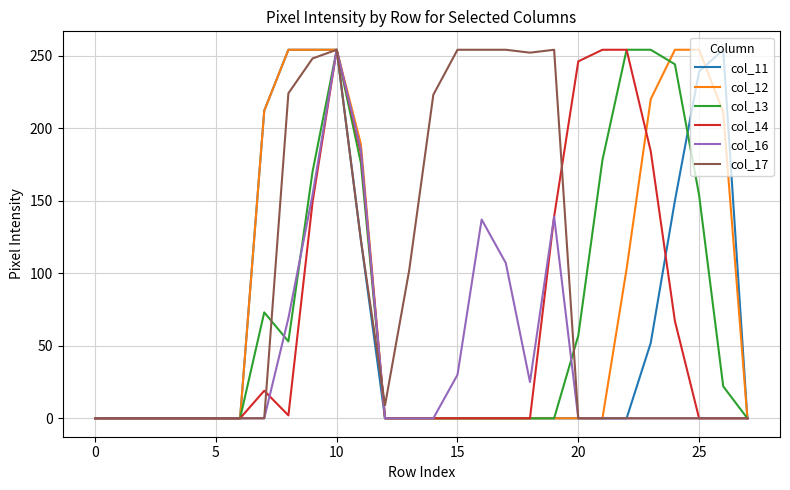

What is the greatest value displayed?

254